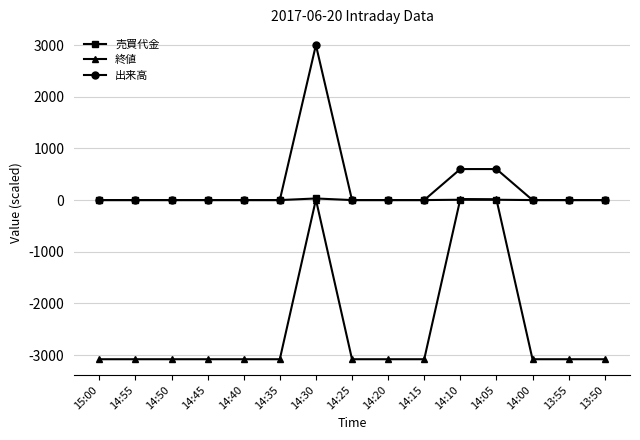

What is the total value across all series at 14:15?

-3080.0